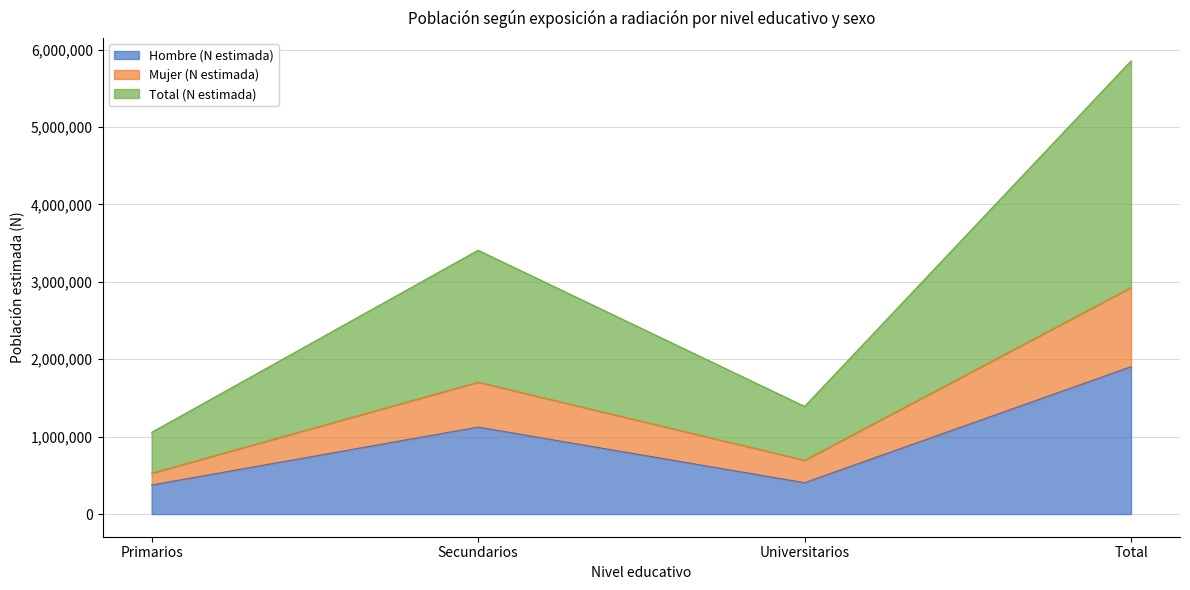

Which series has the widest spread of values?

Total (N estimada)